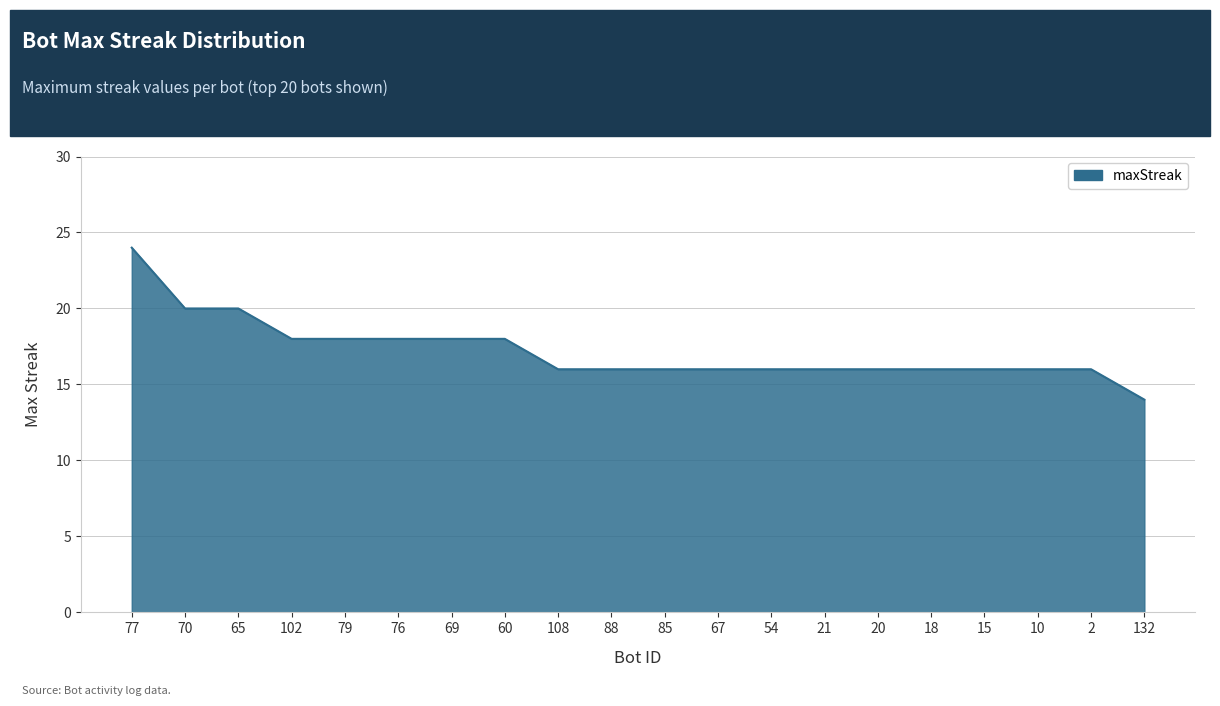

How many lines are shown in the chart?

1